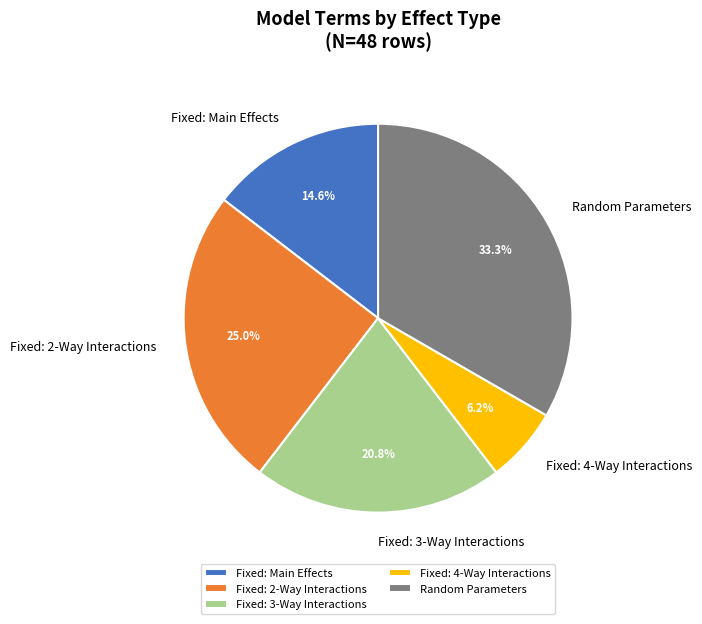

To the nearest percent, what is the difference between the largest and smallest slice percentages?

27%